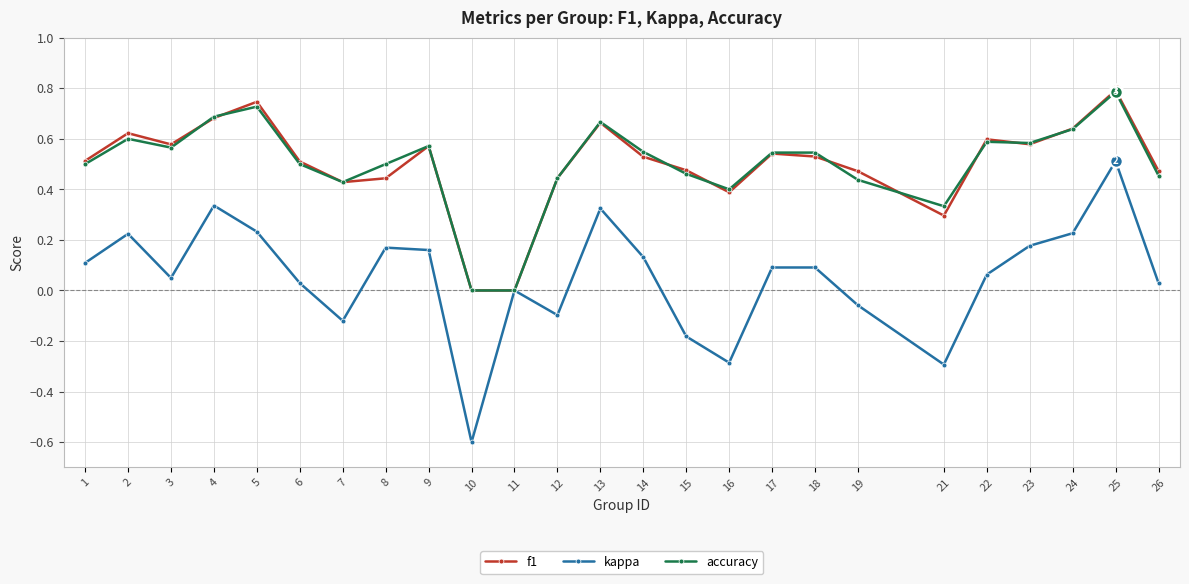

True or false: accuracy has a value of 0.4 at 11.

False